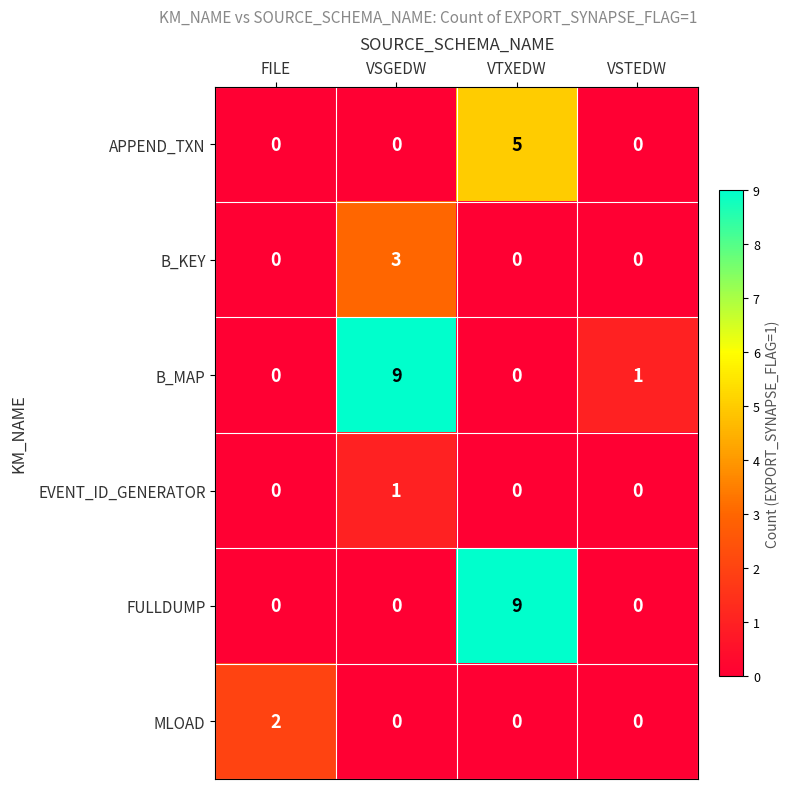

What is the spread (max minus min) of values at VSGEDW?

9